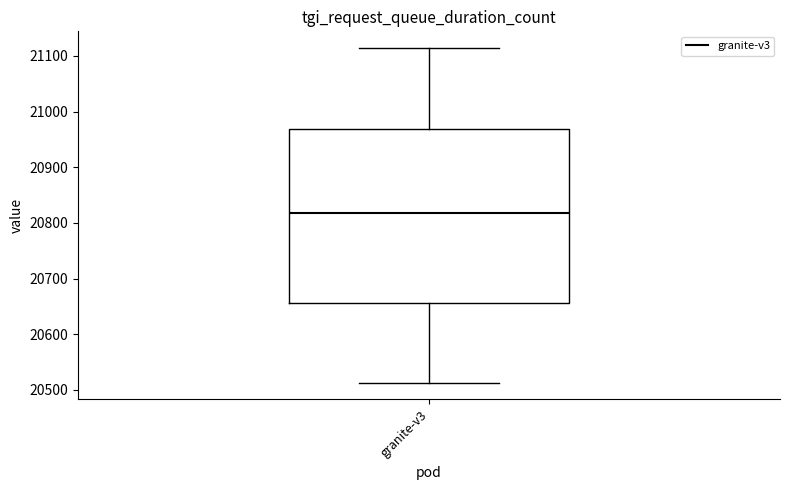

Read this box plot against the y-axis: the position of the median line, the range covered by the box, and the ends of both whiskers. The values are not printed on the chart, so give them approximately, as read against the axis.

median 20820, box 20660 to 20970, whiskers 20510 to 21110